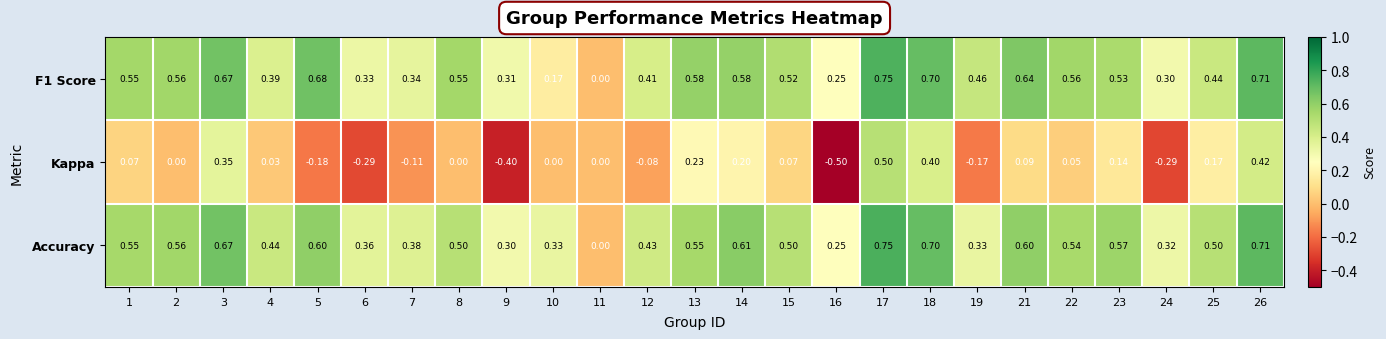

Between 24 and 25, which series saw the biggest shift?

Kappa